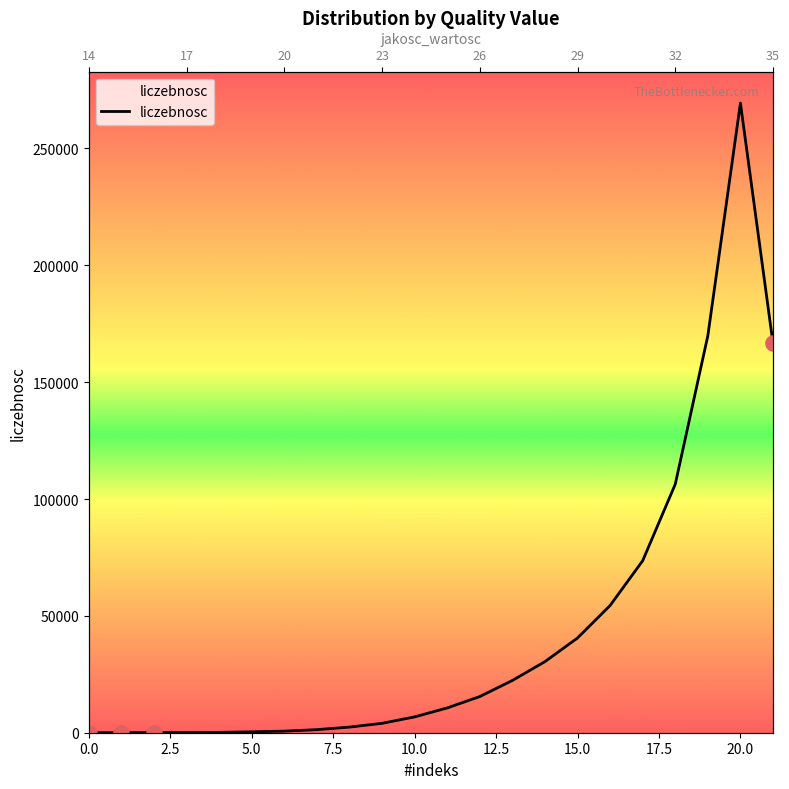

What is the change in value from 13 to 16?

+32081